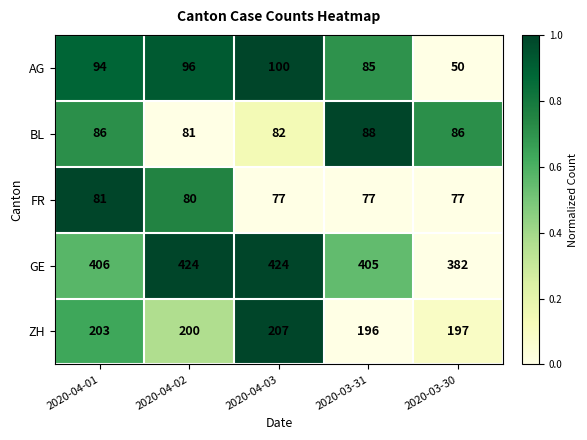

Rank the series by their maximum value, from highest to lowest.

GE, ZH, AG, BL, FR